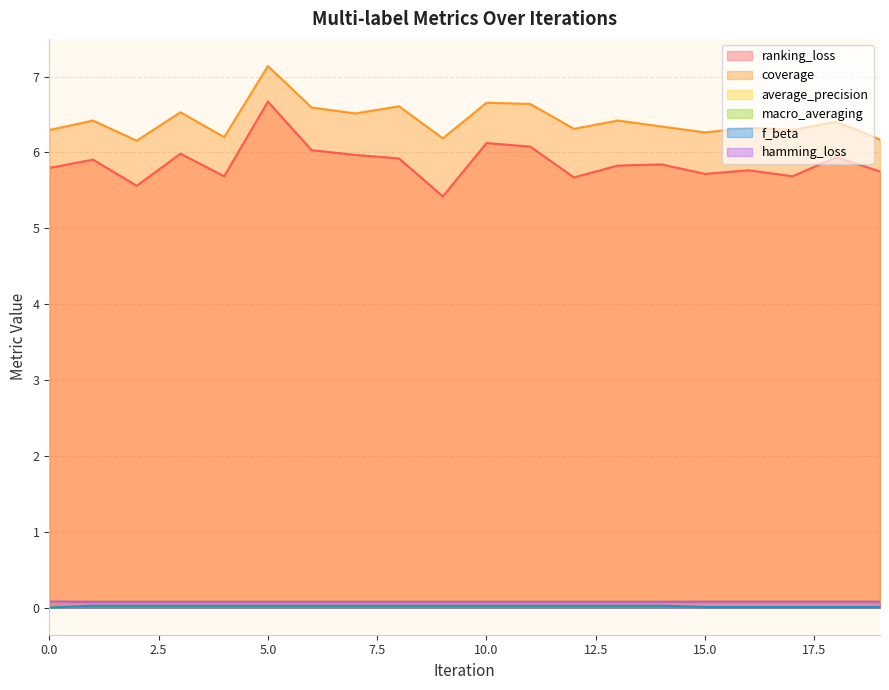

Reading left to right, extract all data points from this chart.

ranking_loss: 0=5.8	1=5.9	2=5.6	3=6.0	4=5.7	5=6.7	6=6.0	7=6.0	8=5.9	9=5.4	10=6.1	11=6.1	12=5.7	13=5.8	14=5.8	15=5.7	16=5.8	17=5.7	18=5.9	19=5.8
coverage: 0=6.3	1=6.4	2=6.2	3=6.5	4=6.2	5=7.1	6=6.6	7=6.5	8=6.6	9=6.2	10=6.7	11=6.6	12=6.3	13=6.4	14=6.3	15=6.3	16=6.3	17=6.3	18=6.4	19=6.2
average_precision: 0=0.1	1=0.1	2=0.1	3=0.1	4=0.1	5=0.1	6=0.1	7=0.1	8=0.1	9=0.1	10=0.1	11=0.1	12=0.1	13=0.1	14=0.1	15=0.1	16=0.1	17=0.1	18=0.1	19=0.1
macro_averaging: 0=0.0	1=0.0	2=0.0	3=0.0	4=0.0	5=0.0	6=0.0	7=0.0	8=0.0	9=0.0	10=0.0	11=0.0	12=0.0	13=0.0	14=0.0	15=0.0	16=0.0	17=0.0	18=0.0	19=0.0
f_beta: 0=0.0	1=0.0	2=0.0	3=0.0	4=0.0	5=0.0	6=0.0	7=0.0	8=0.0	9=0.0	10=0.0	11=0.0	12=0.0	13=0.0	14=0.0	15=0.0	16=0.0	17=0.0	18=0.0	19=0.0
hamming_loss: 0=0.1	1=0.1	2=0.1	3=0.1	4=0.1	5=0.1	6=0.1	7=0.1	8=0.1	9=0.1	10=0.1	11=0.1	12=0.1	13=0.1	14=0.1	15=0.1	16=0.1	17=0.1	18=0.1	19=0.1